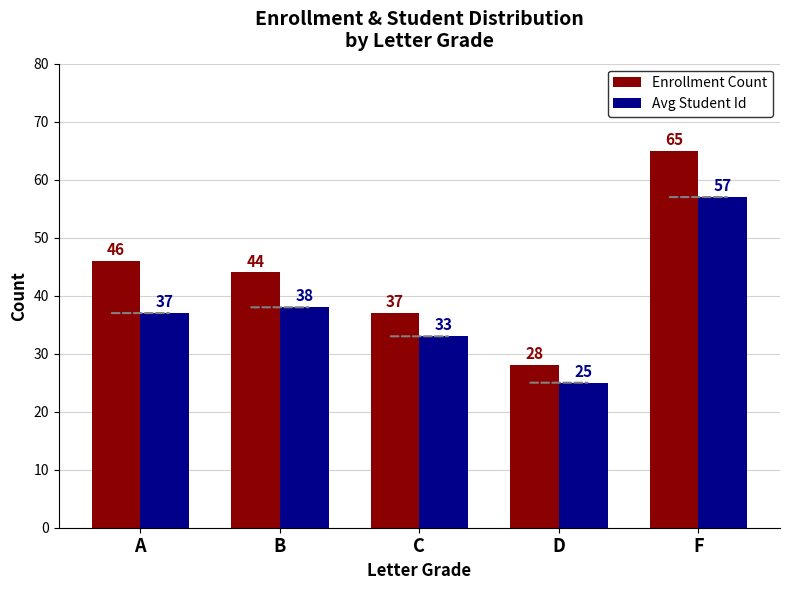

Reading right to left, extract all data points from this chart.

Enrollment Count: 65	28	37	44	46
Avg Student Id: 57	25	33	38	37